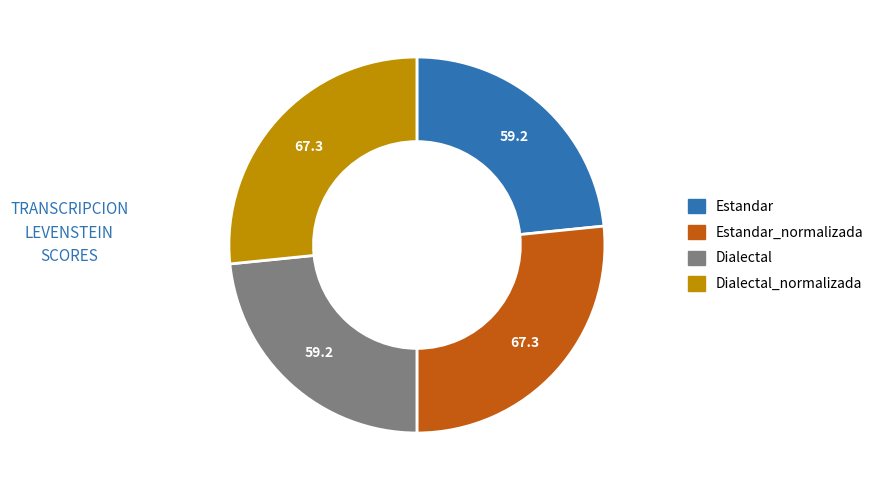

Is it true that Dialectal is 23% of the pie?

True